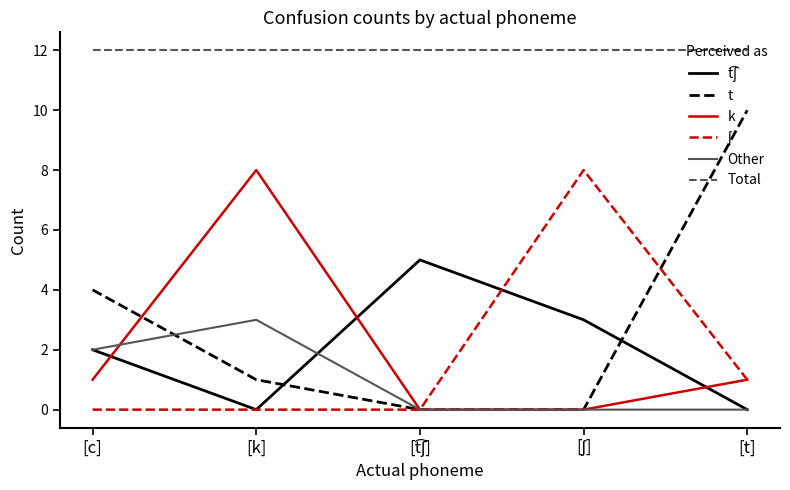

What is the total value across all series at [k]?

24